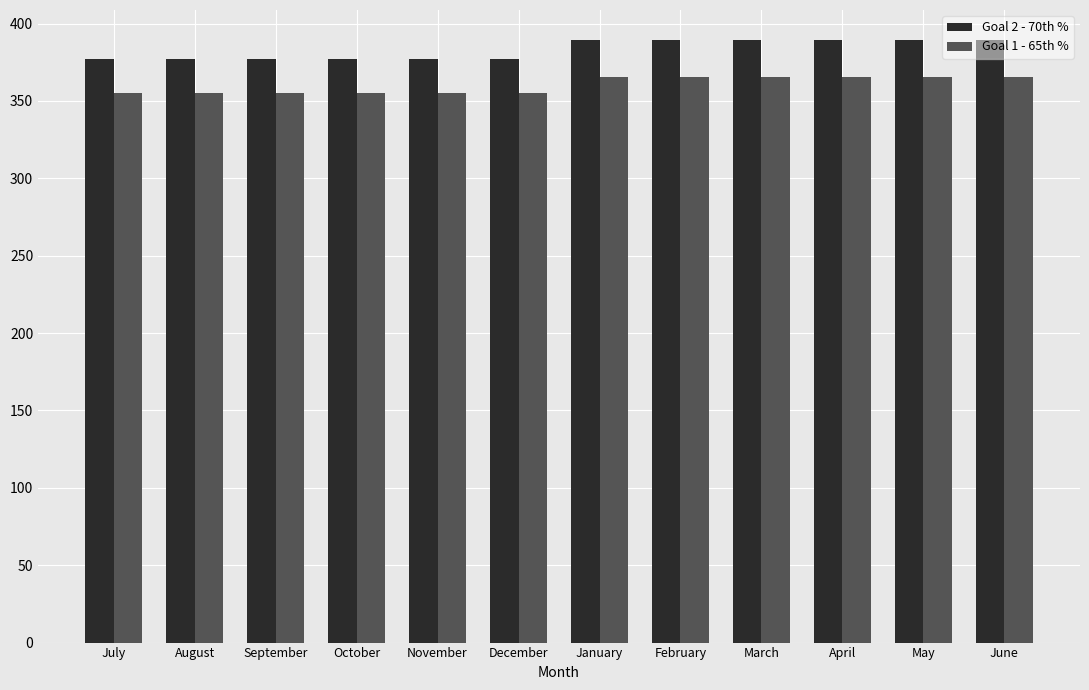

List the series in order of their overall mean, highest first.

Goal 2 - 70th %, Goal 1 - 65th %